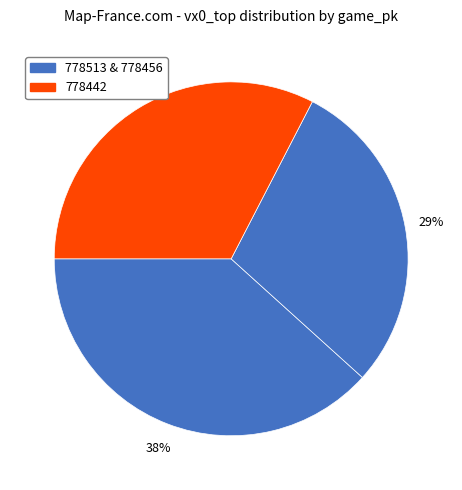

How many slices are in this pie chart?

3